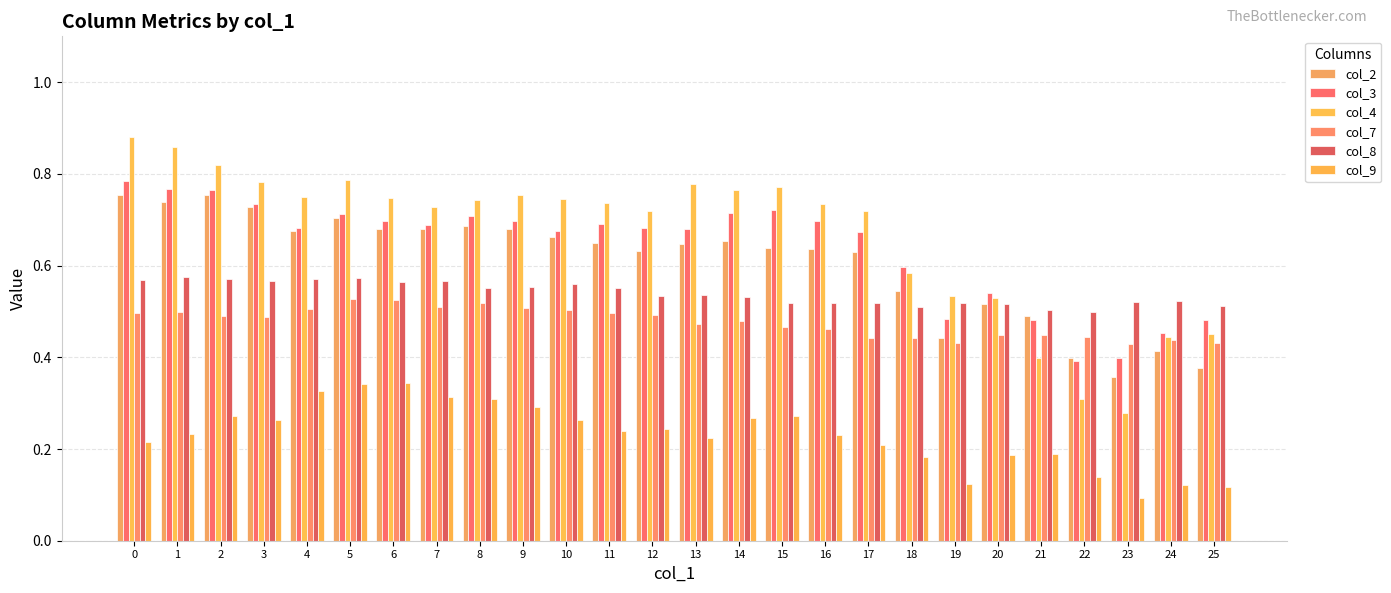

The col_3 series shows 0.7 at 12. True or false?

True